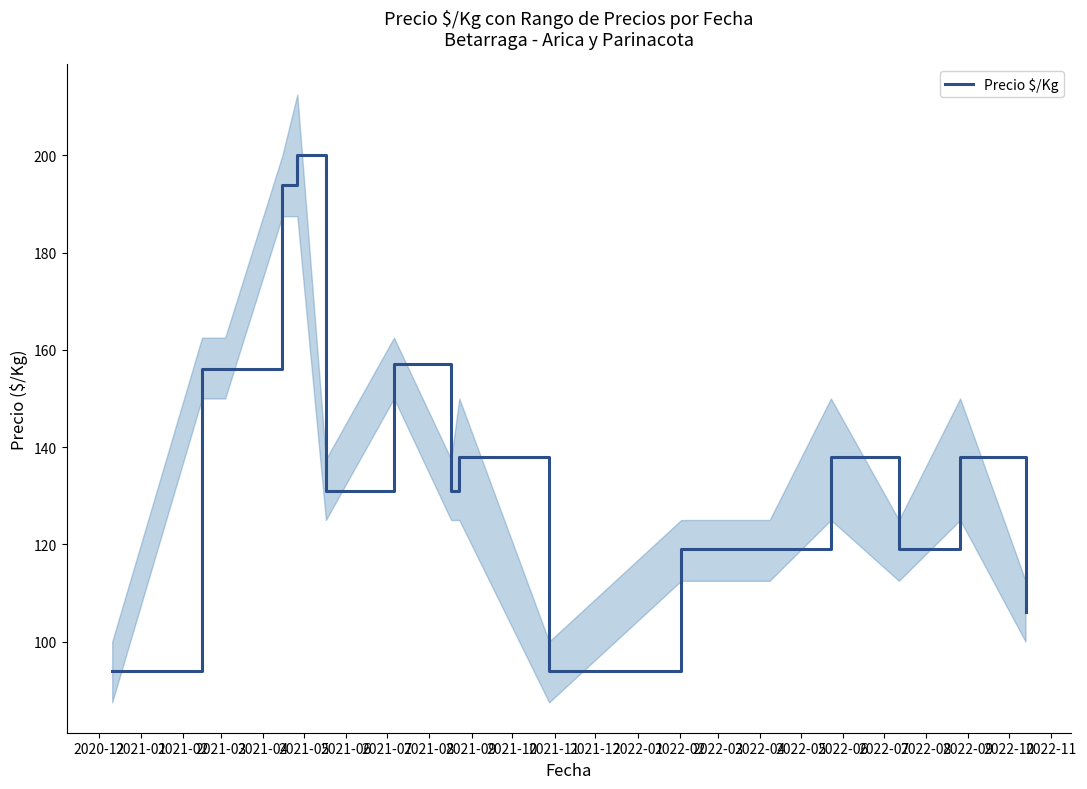

What is the lowest value of the Precio $/Kg series?

94